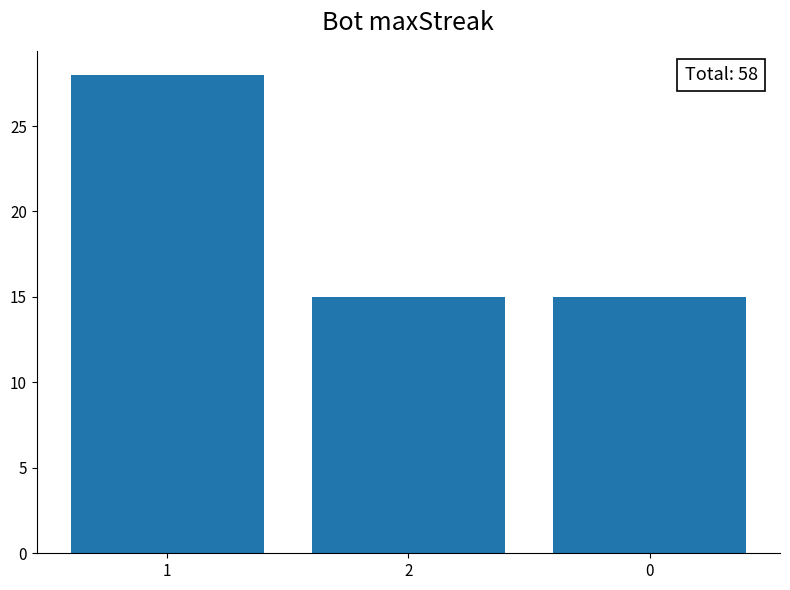

Reading left to right, what are all the values shown in this chart?

28	15	15